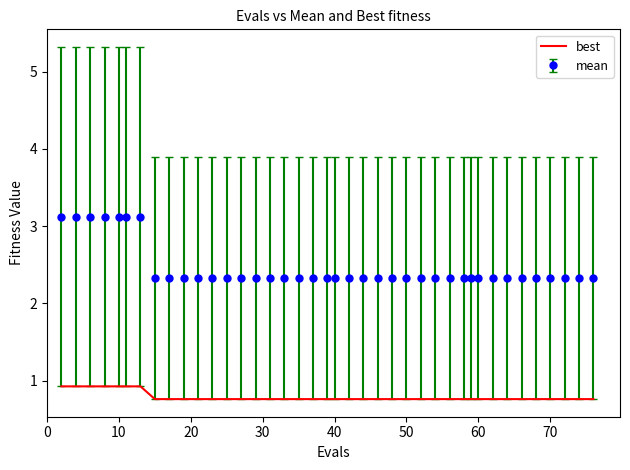

Which series has the largest total across all categories?

mean